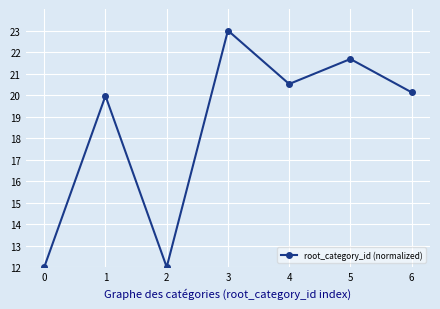

What is the greatest value displayed?

23.0